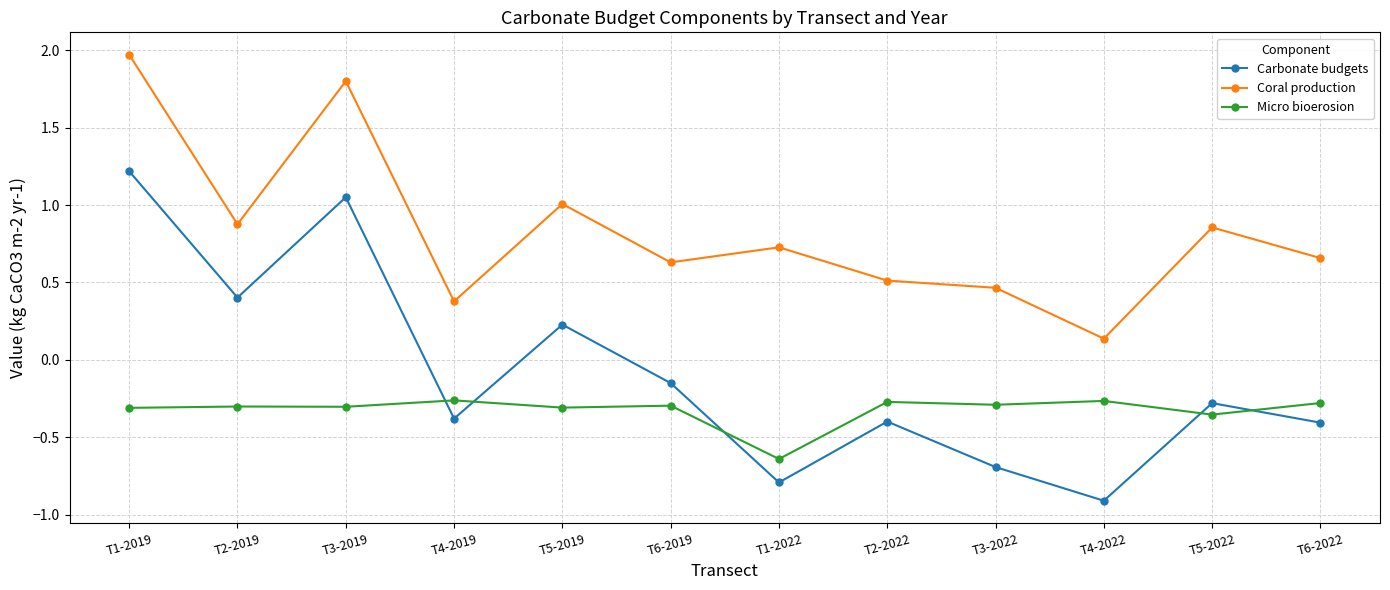

Is it true that Micro bioerosion equals -0.3 at T3-2022?

True